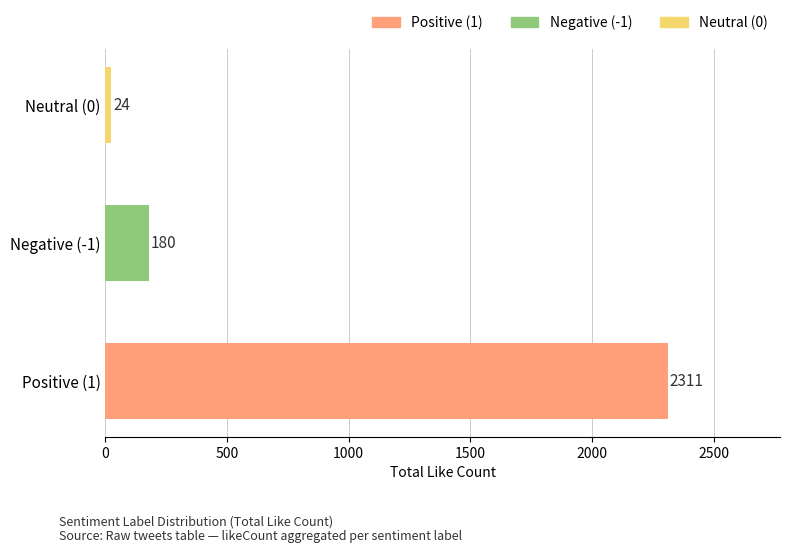

The chart shows a value of 2311 at Positive (1). True or false?

True